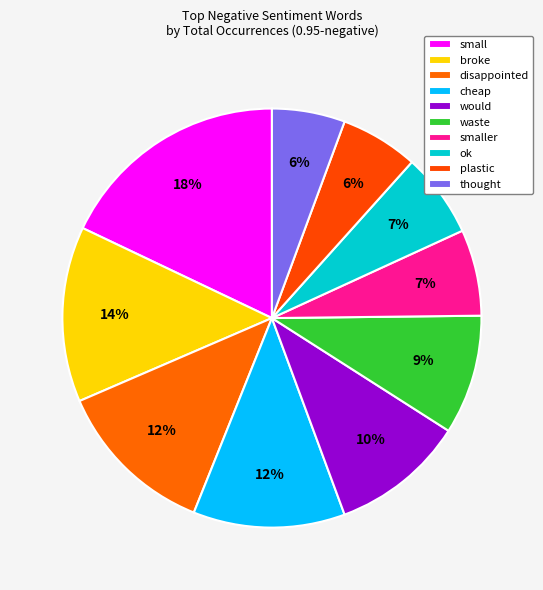

Count the number of slices in the pie.

10